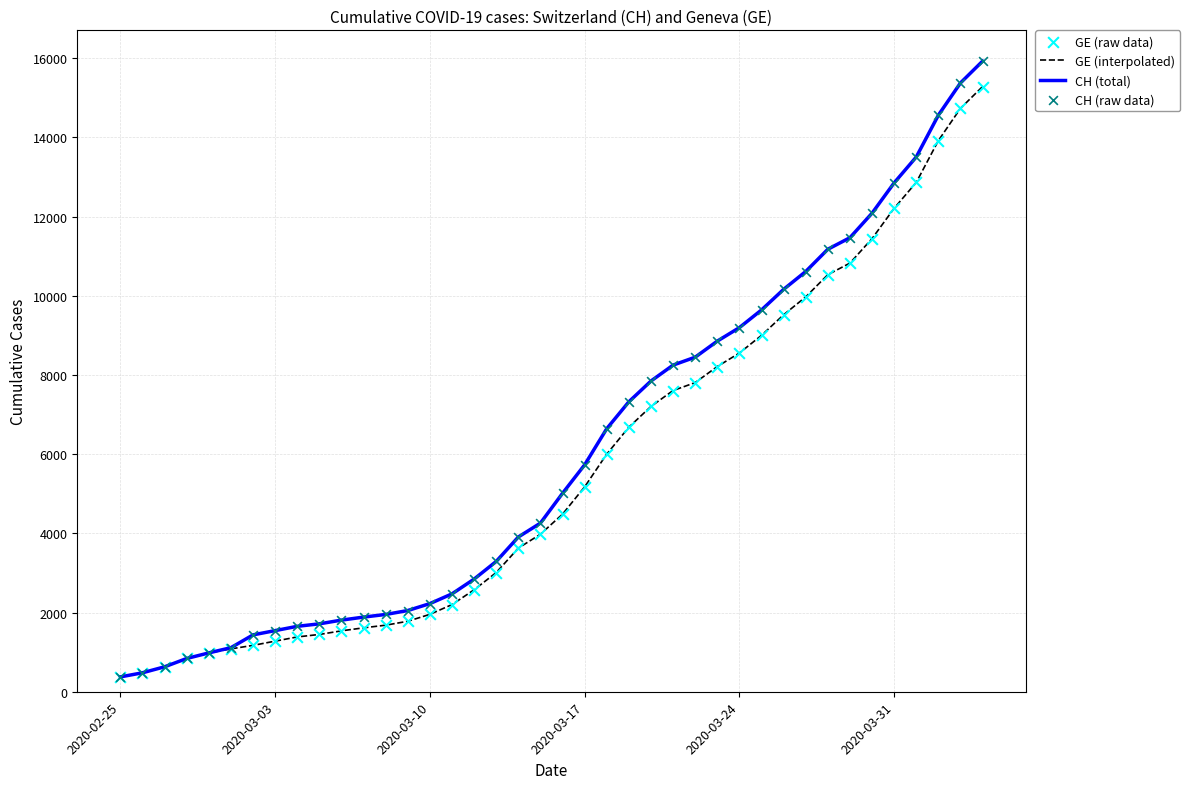

What is the smallest value displayed?

375